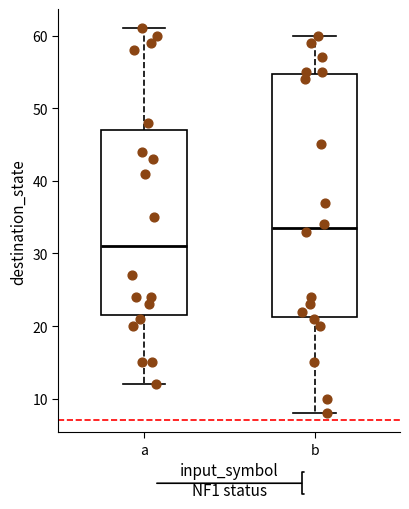

Where does the median line of the box for a sit on the y-axis? The values are not printed on the chart, so give them approximately, as read against the axis.

31